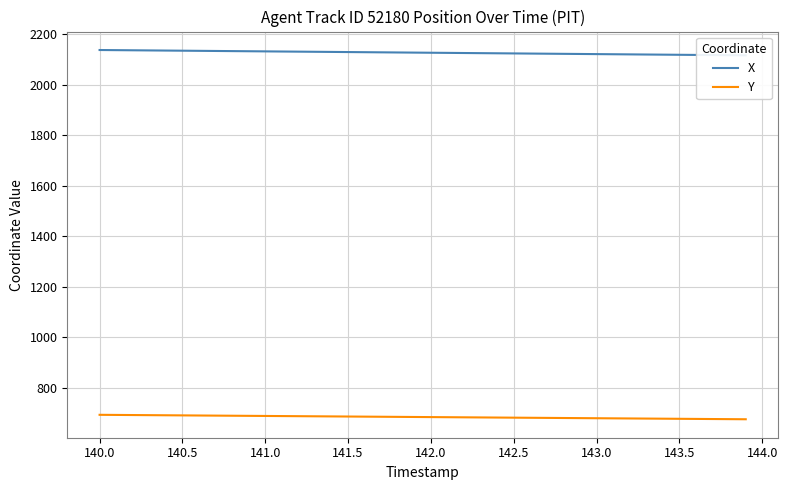

What is the minimum value shown in the chart?

675.2